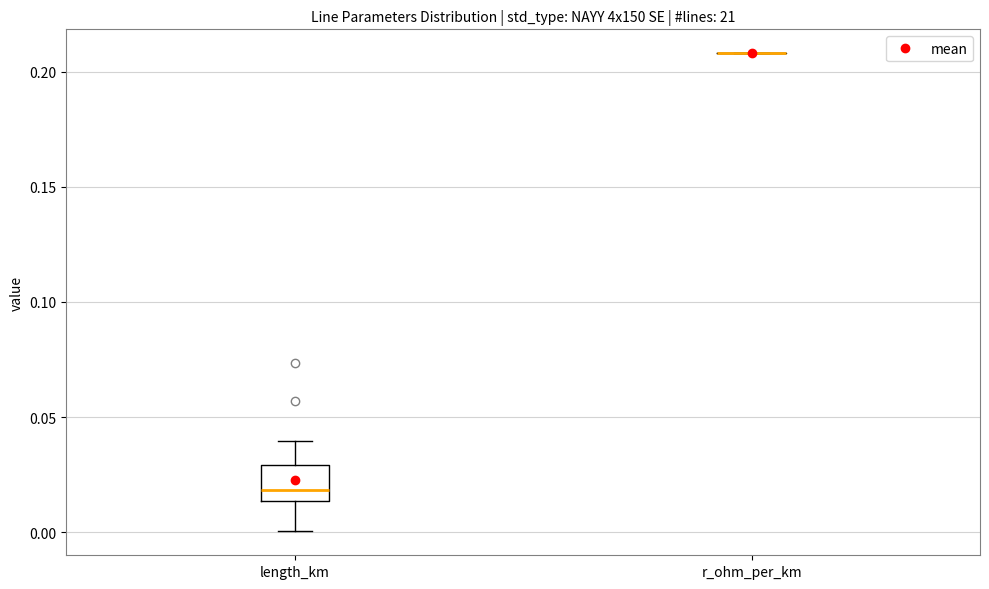

Which box is the tallest, from its lower edge to its upper edge?

length_km